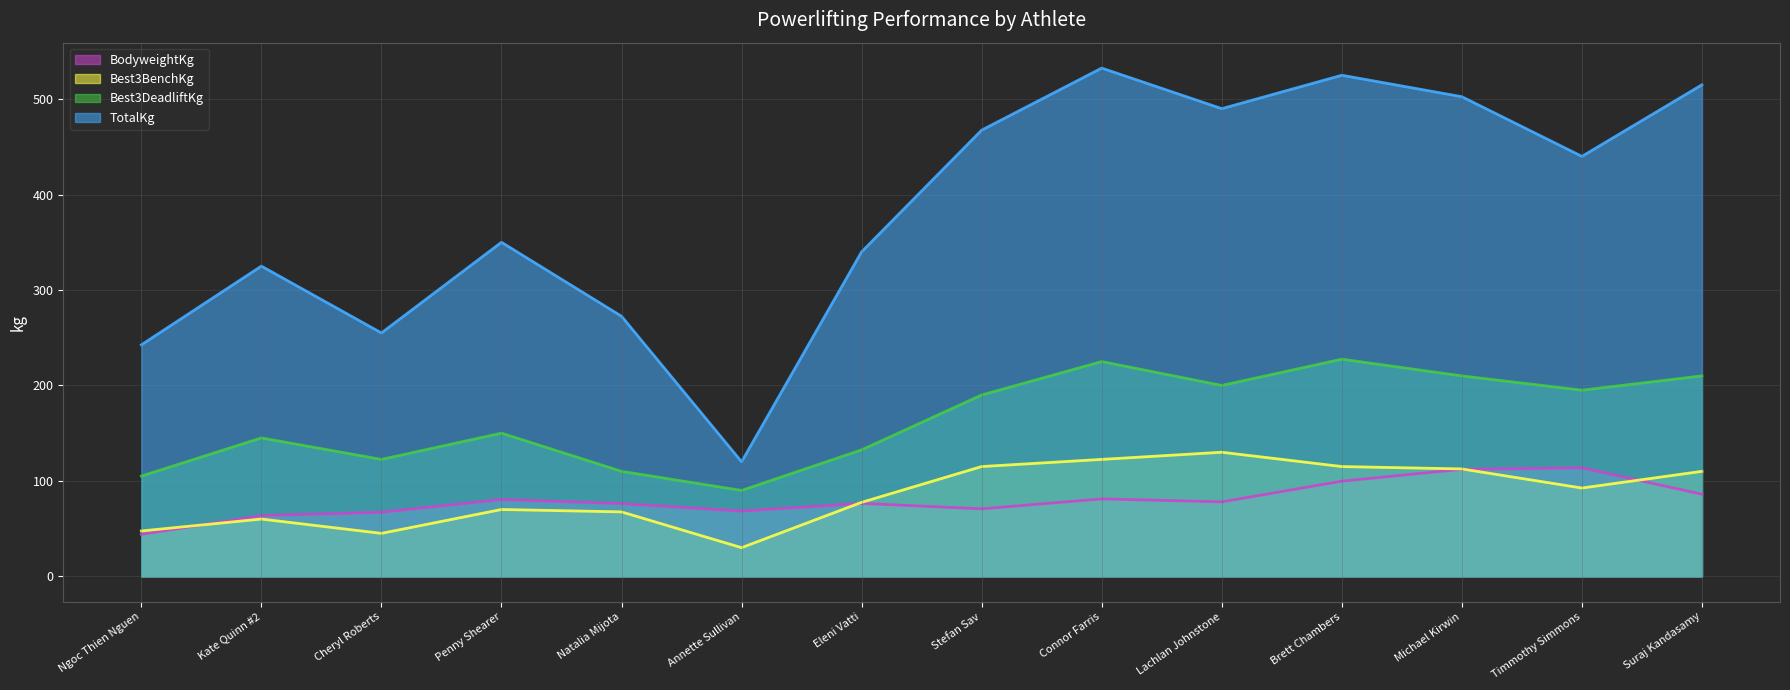

What is the label of the 13th point from the left?

Timmothy Simmons